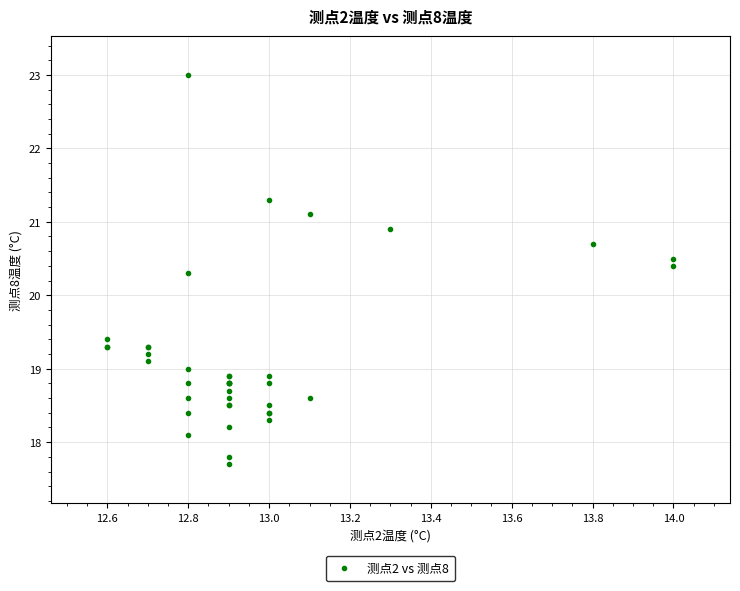

What Y value in the scatter plot is closest to 20?

20.3